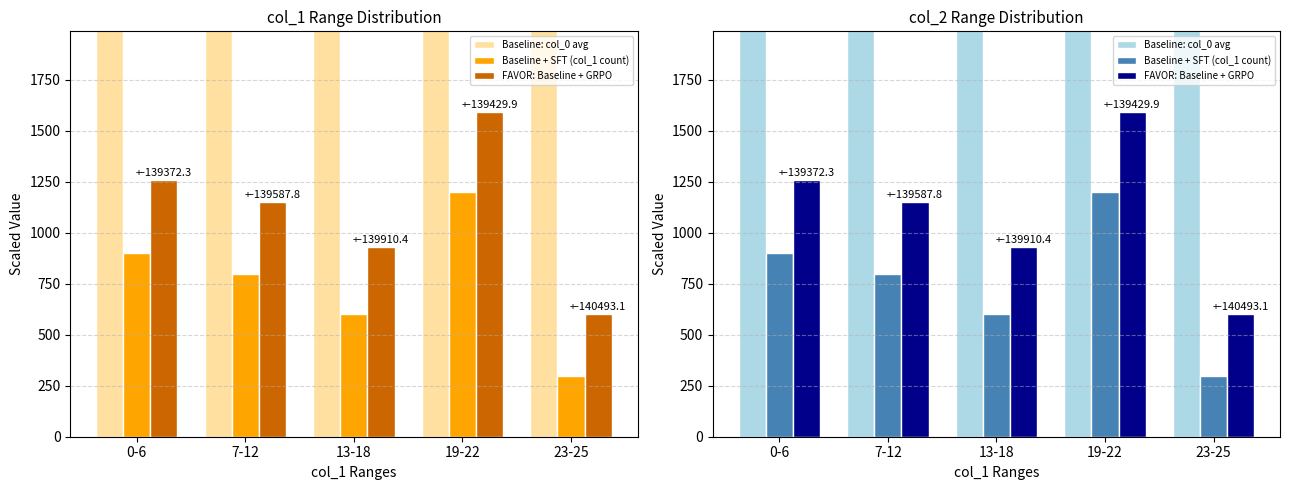

What is the label of the 1st bar from the right?

23-25